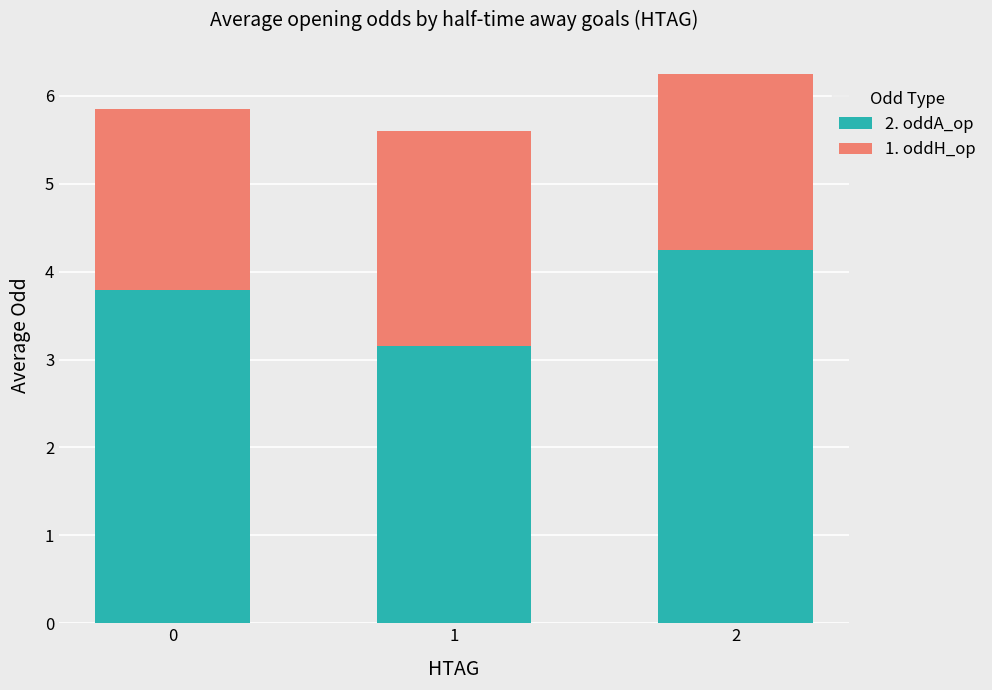

Rank the categories by 2. oddA_op value from lowest to highest.

1, 0, 2